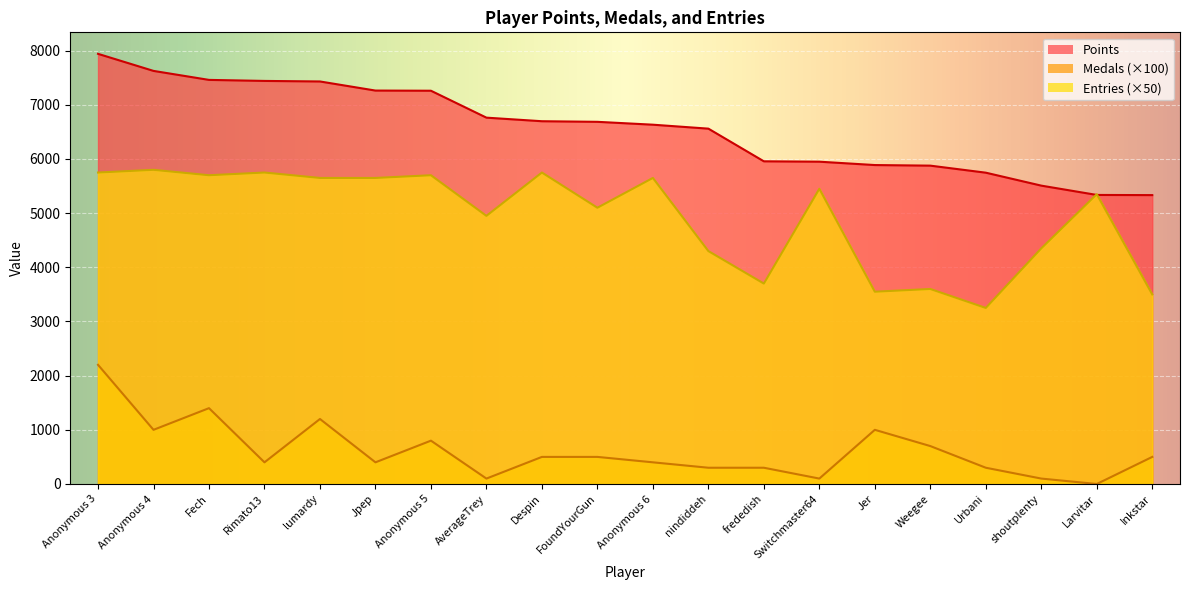

The value of Entries at Anonymous 4 is 1299. True or false?

False